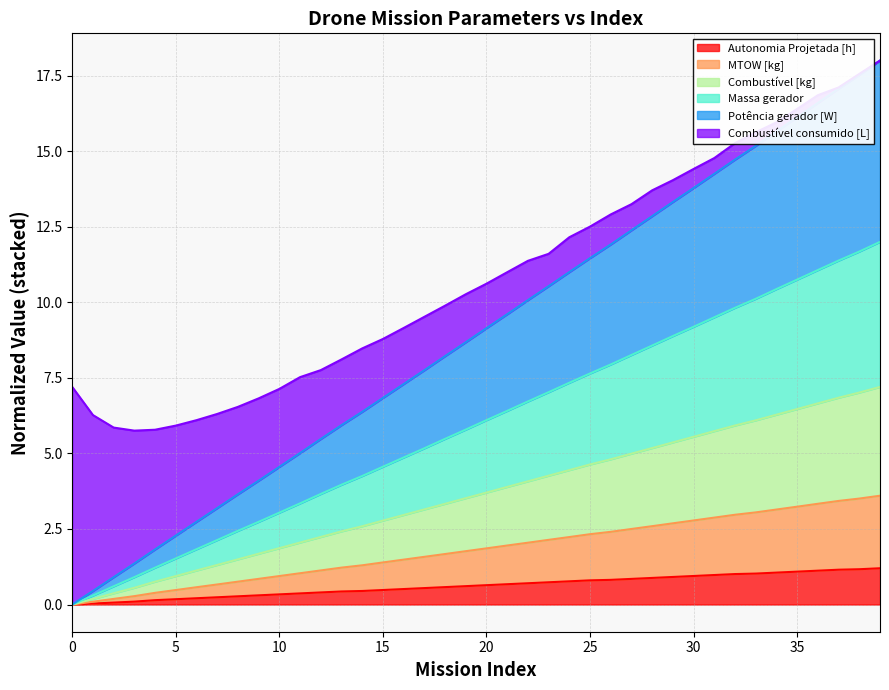

What is the value of the Autonomia Projetada [h] point at the 31st from the left?

0.9